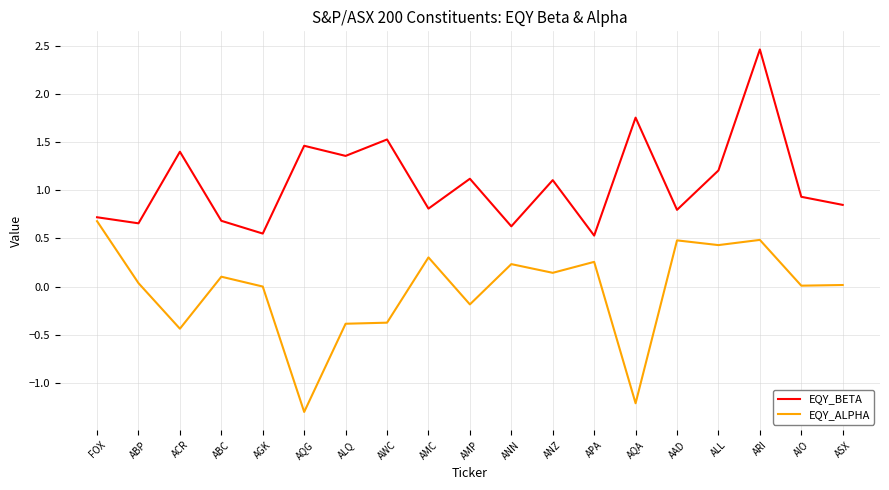

At AMP, list the series in order from smallest to largest.

EQY_ALPHA, EQY_BETA